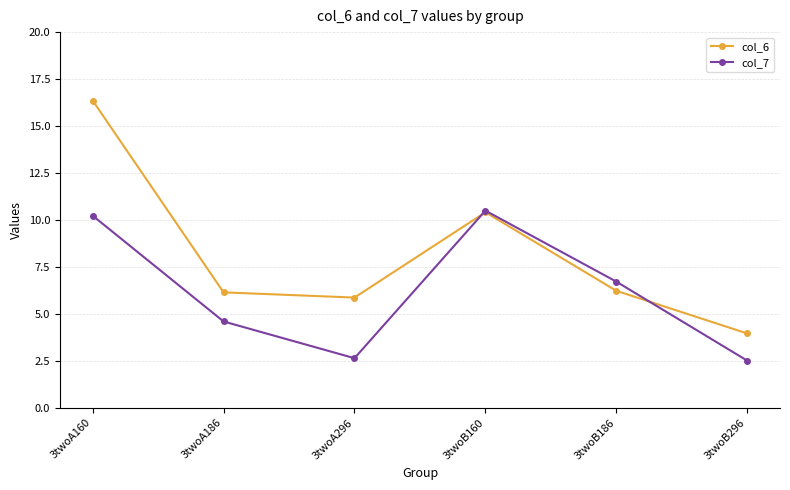

At how many categories does at least one series exceed 9?

2